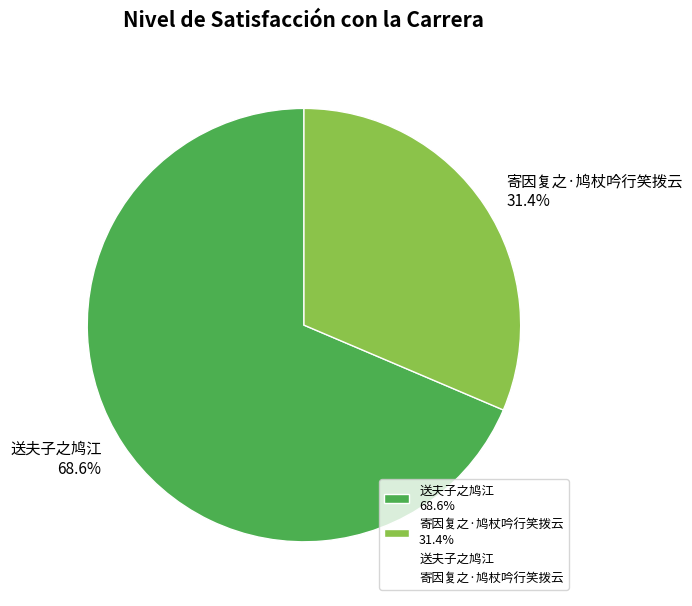

How many slices are in this pie chart?

2